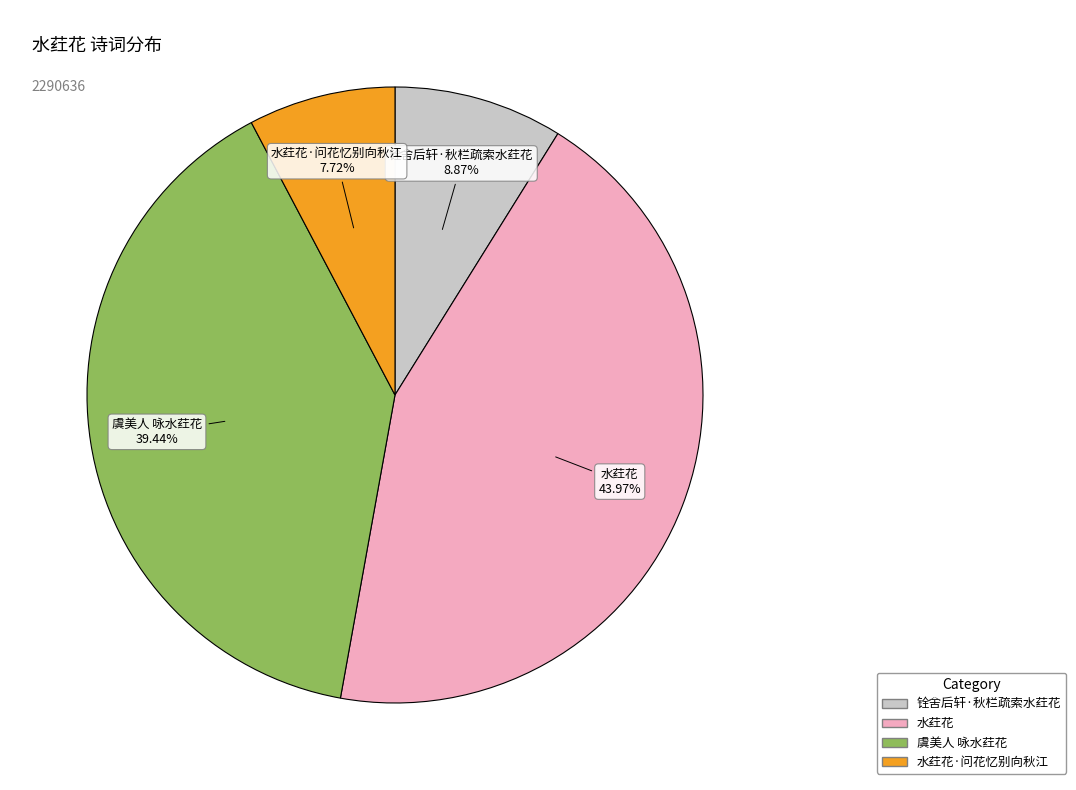

How many segments does this pie chart have?

4